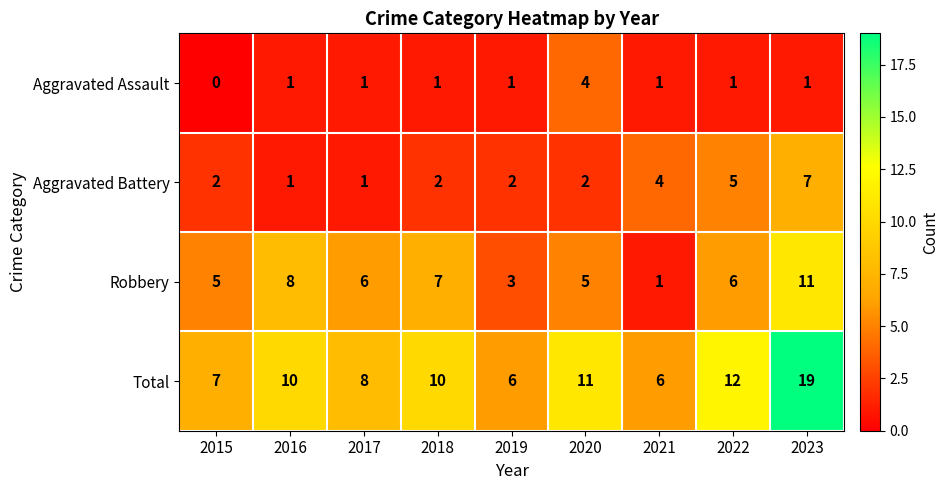

Which category has the lowest value across all series?

2015